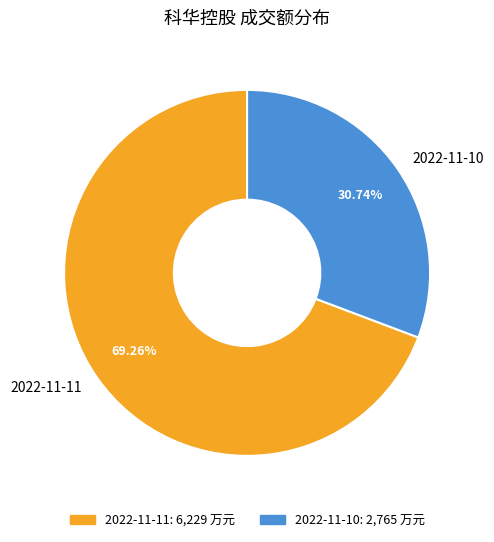

What is the smallest slice in the pie chart?

2022-11-10